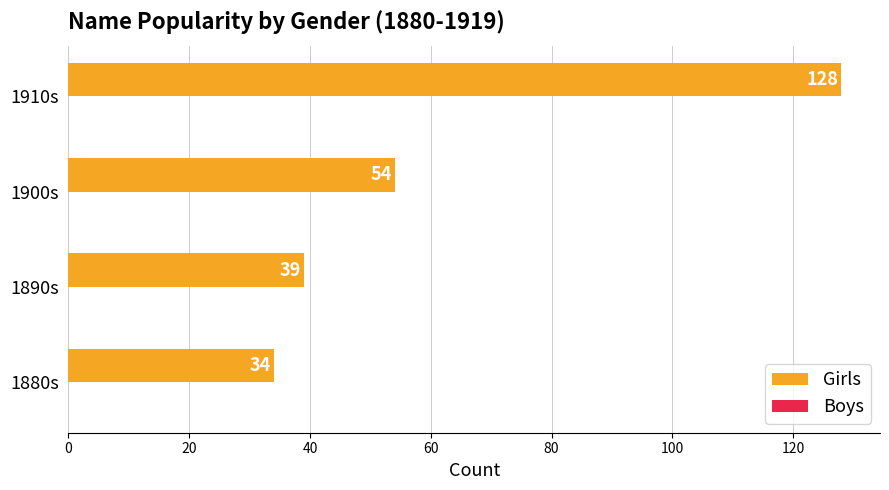

What is the average value?

64